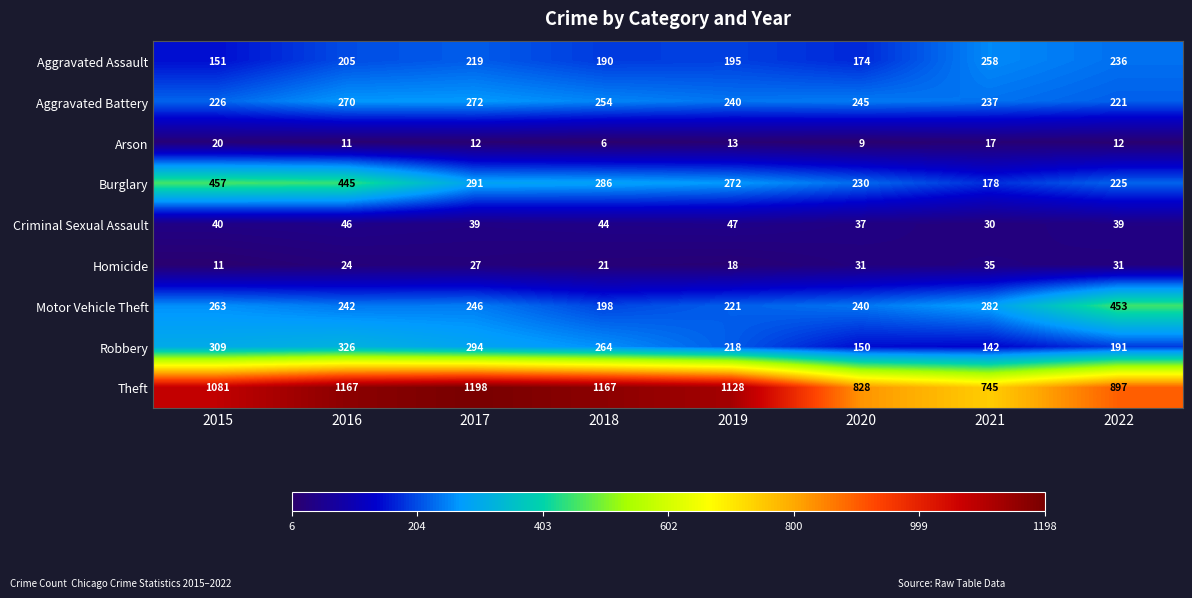

Which series has the largest total across all categories?

Theft